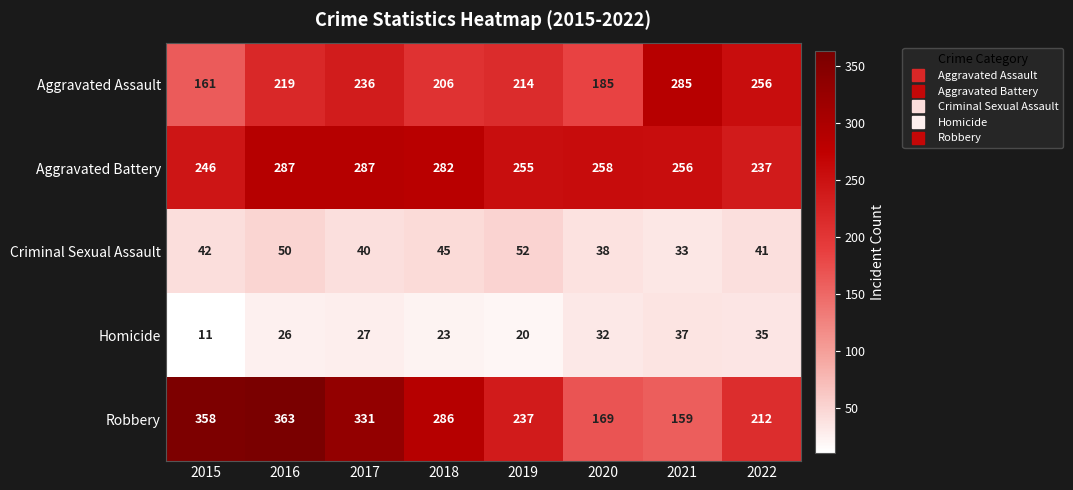

The Criminal Sexual Assault series shows 41 at 2022. True or false?

True